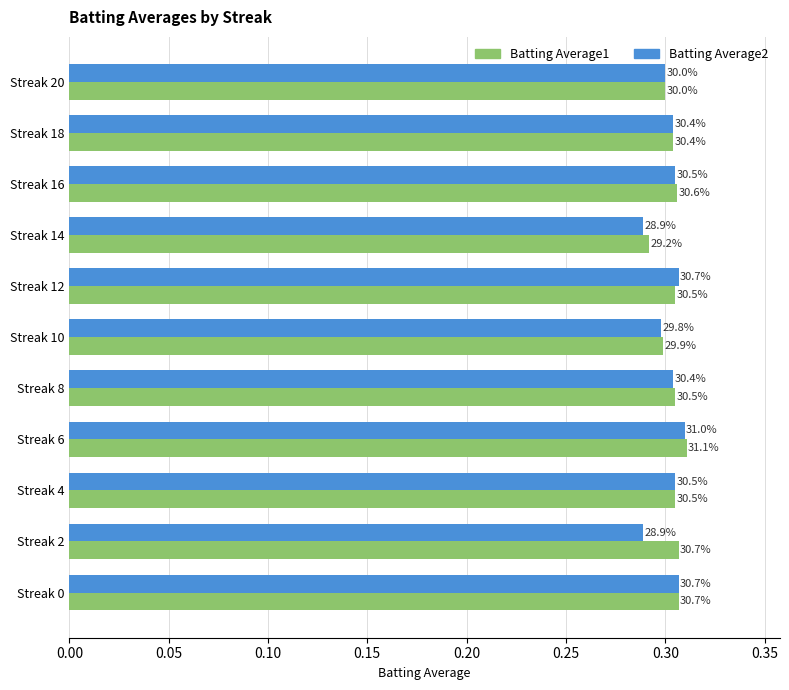

What are all the series names shown in the legend?

Batting Average1, Batting Average2